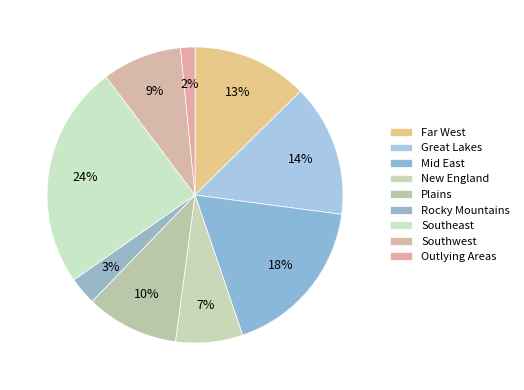

How many segments does this pie chart have?

9